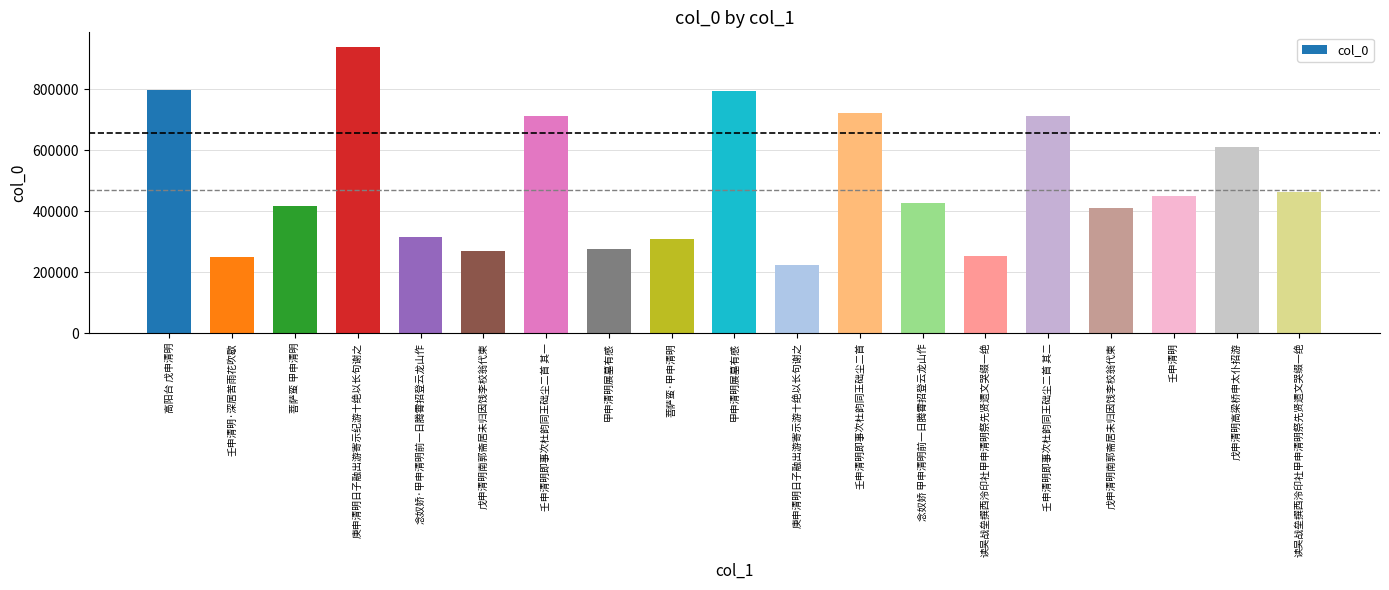

The value at 壬申清明 is 780098. True or false?

False